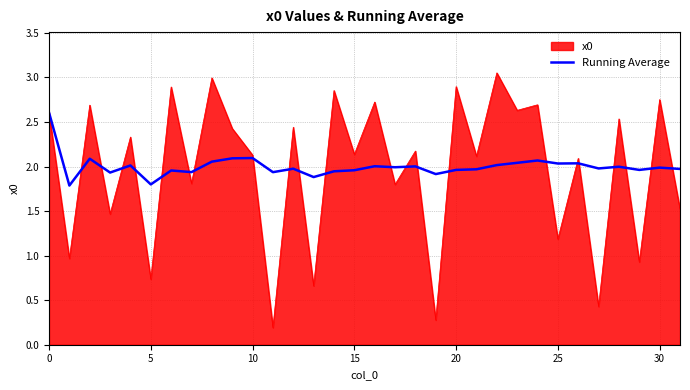

What is the minimum value for Running Average?

1.8